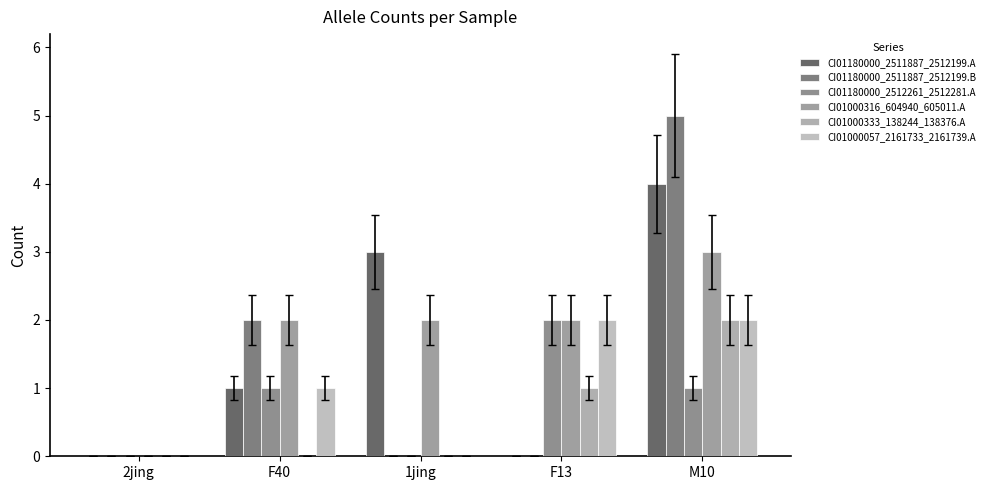

What is the sum of the CI01180000_2511887_2512199.A values at M10 and F40?

5